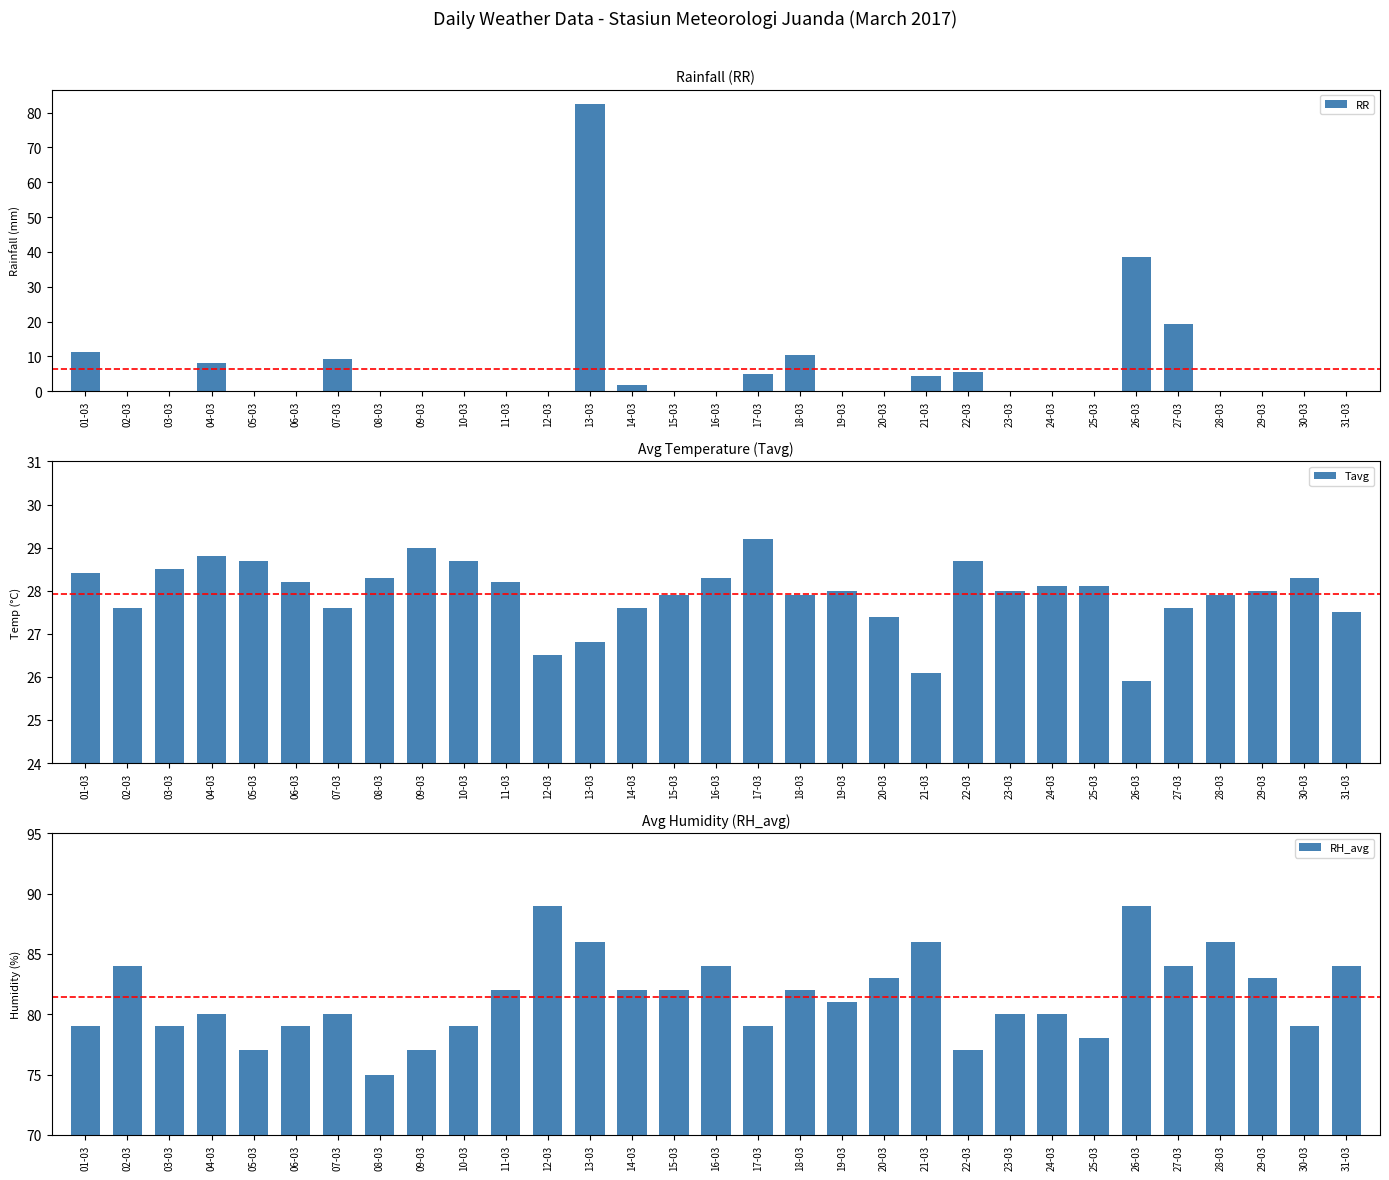

What is the difference between the maximum and minimum values in the RH_avg series?

14